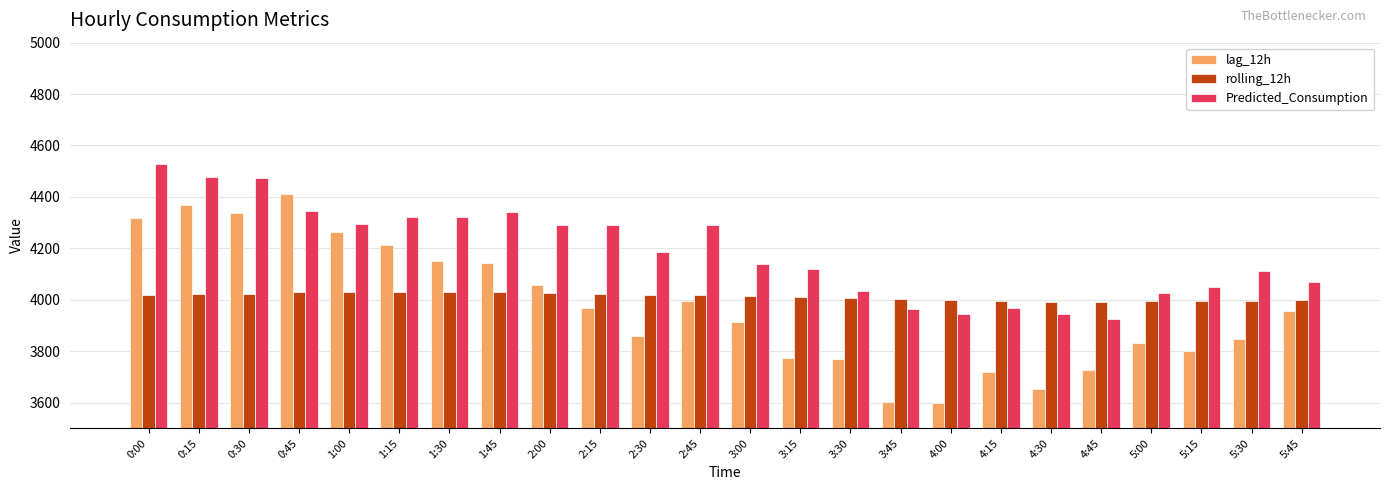

Rank the series by their average value, from highest to lowest.

Predicted_Consumption, rolling_12h, lag_12h